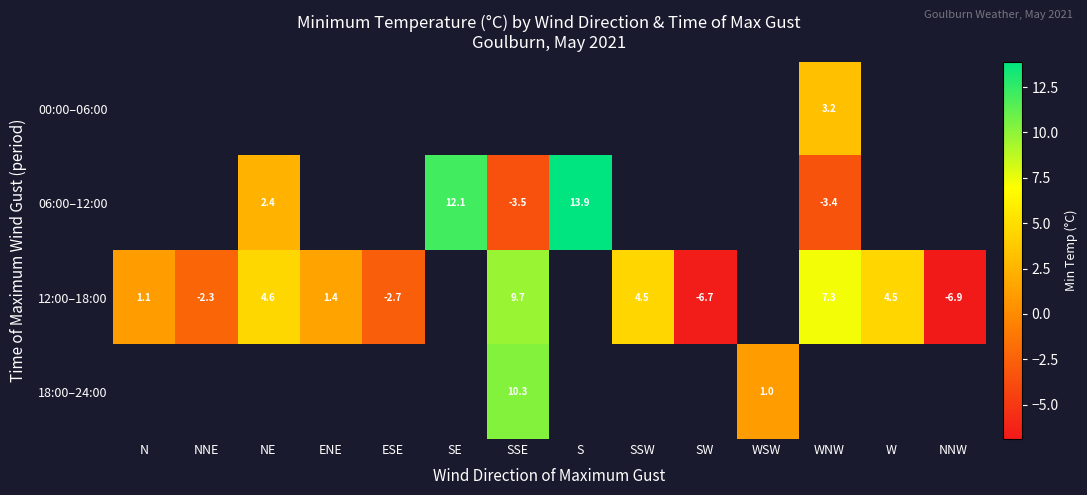

The value of 12:00–18:00 at N is 1.6. True or false?

False